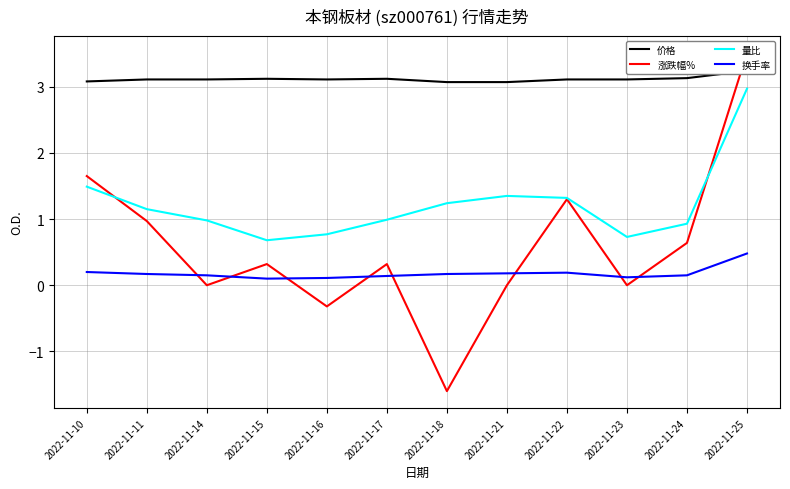

Where is the first local maximum for 涨跌幅%?

2022-11-15